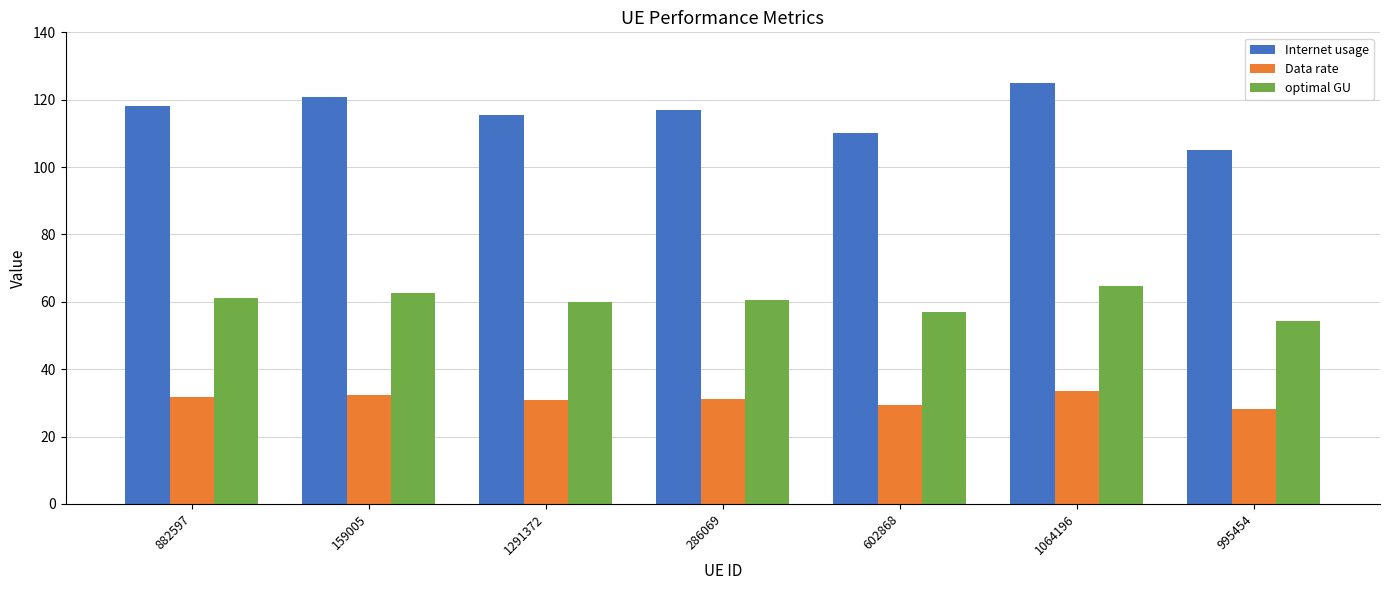

Where does the Internet usage series first go above 116?

882597